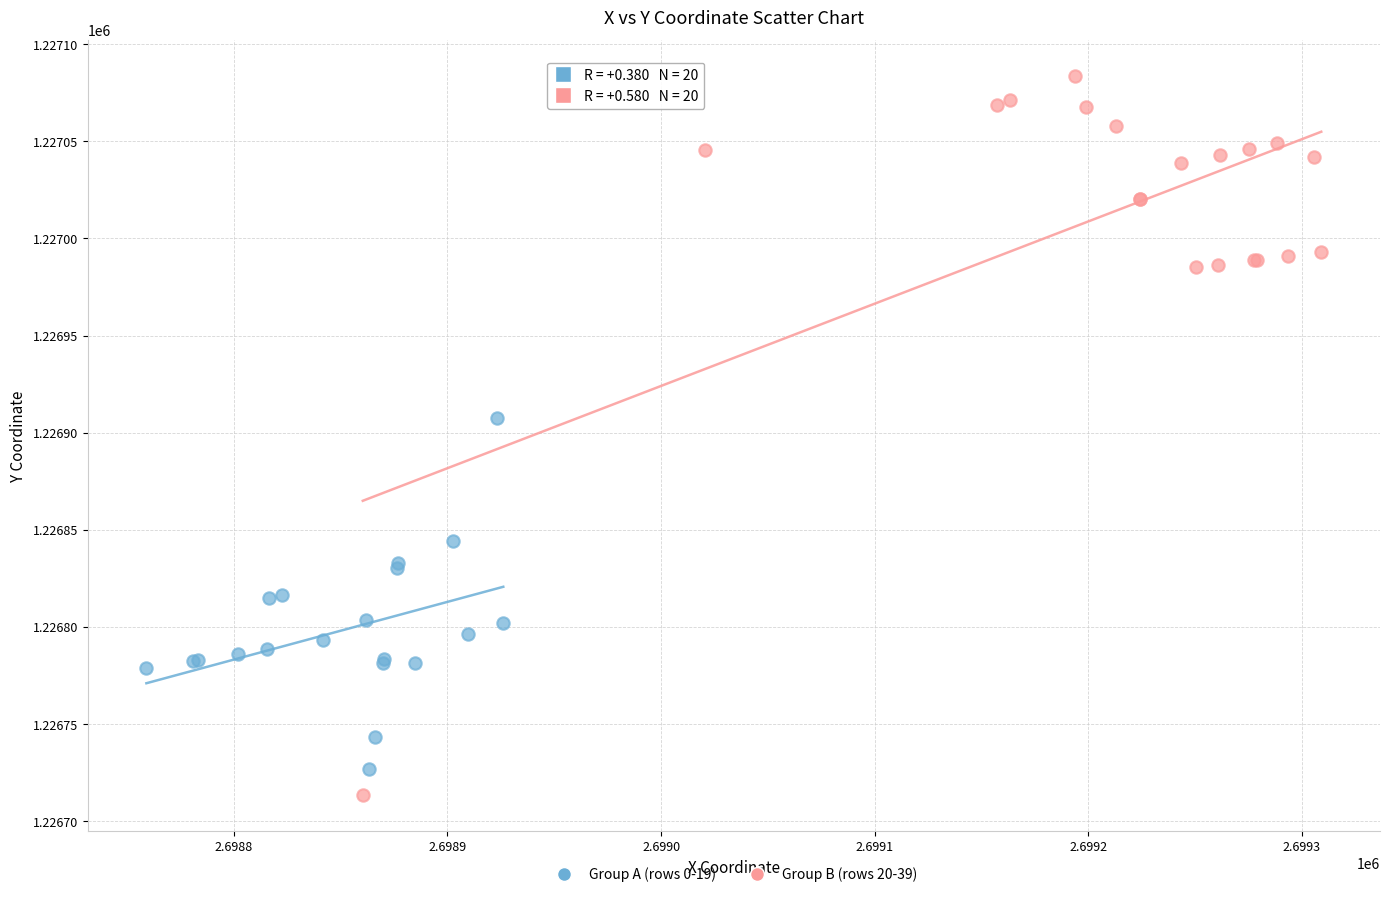

Which series has the largest Y range (max minus min)?

Group B (rows 20-39)